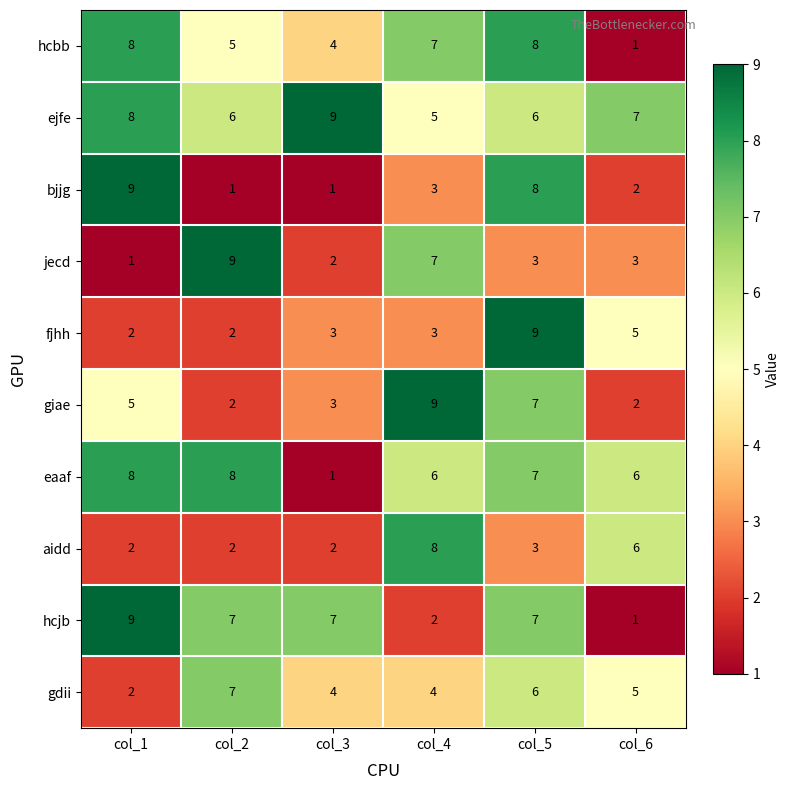

What is the average value of the jecd series?

4